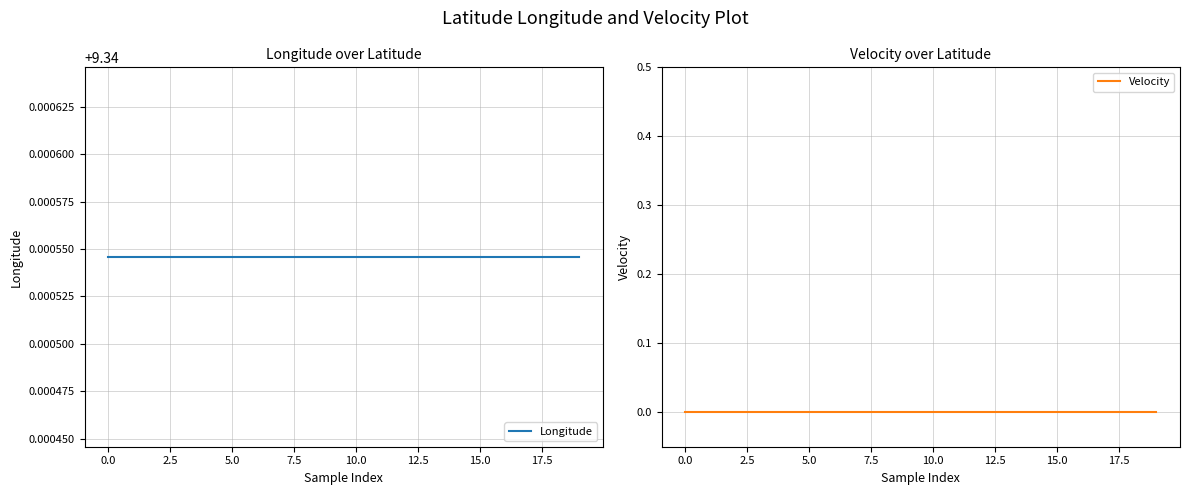

True or false: Longitude has a value of 9.3 at 0.0.

True